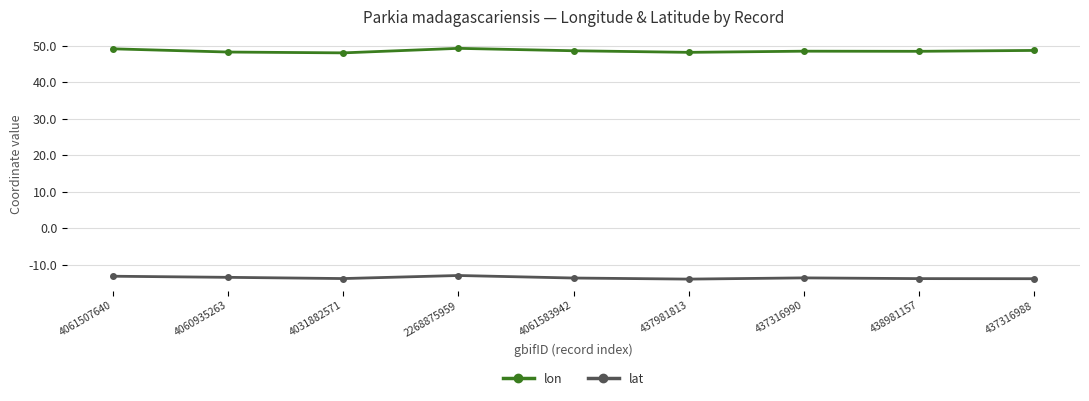

How many lines are shown in the chart?

2